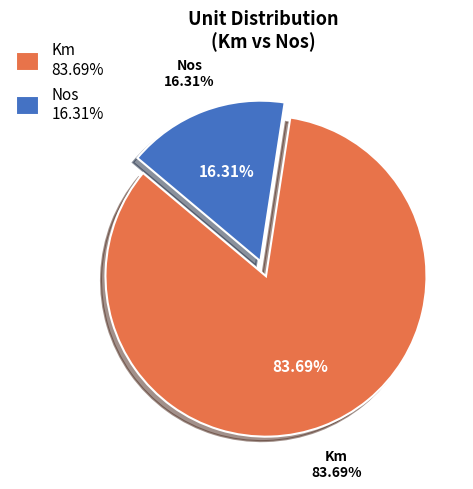

How many segments does this pie chart have?

2